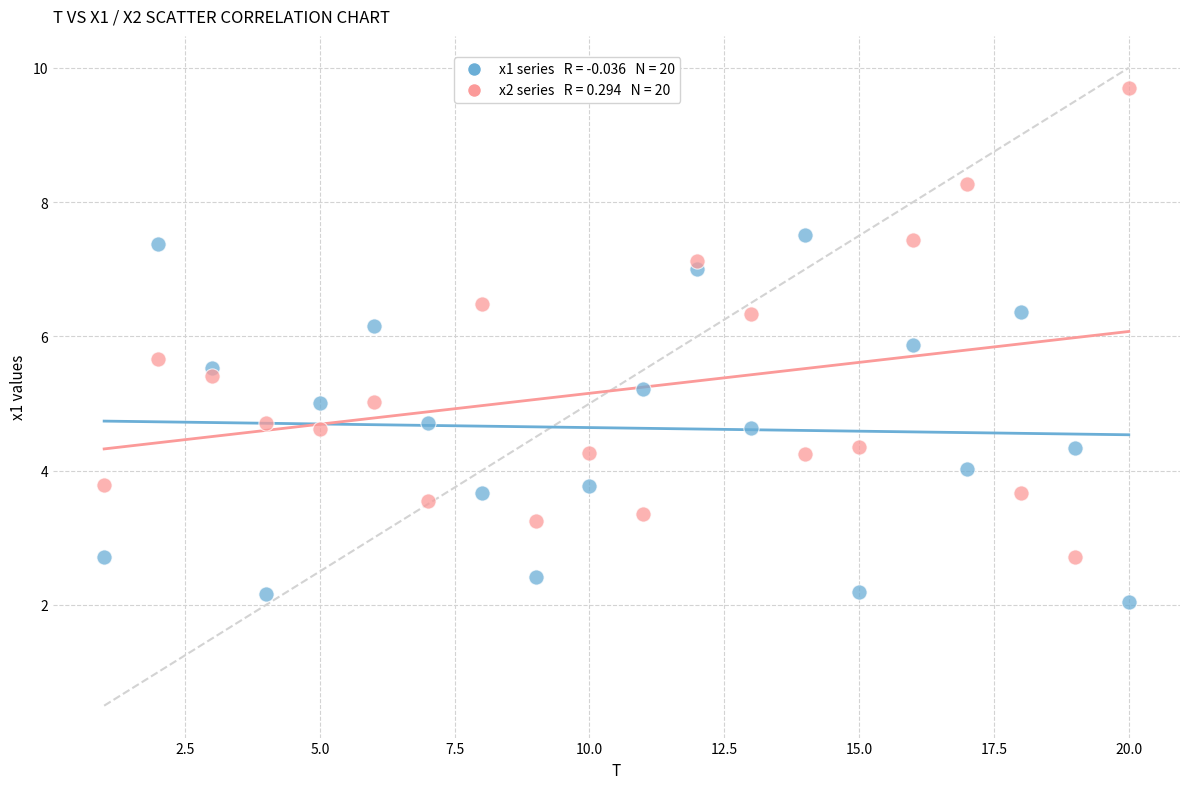

Across all data points, what is the range of Y values (max minus min)?

7.7